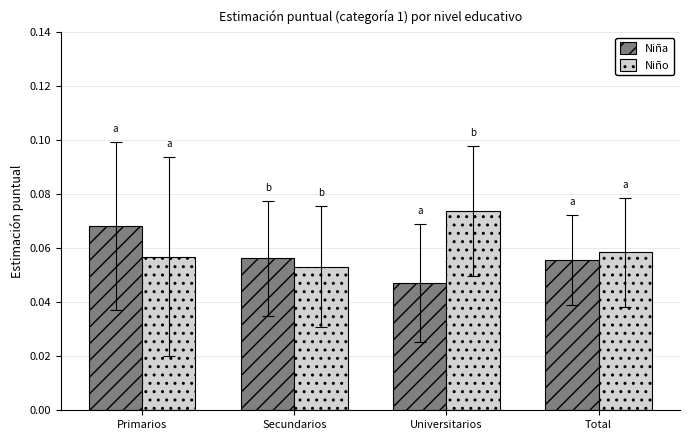

How many categories are shown in the chart?

4